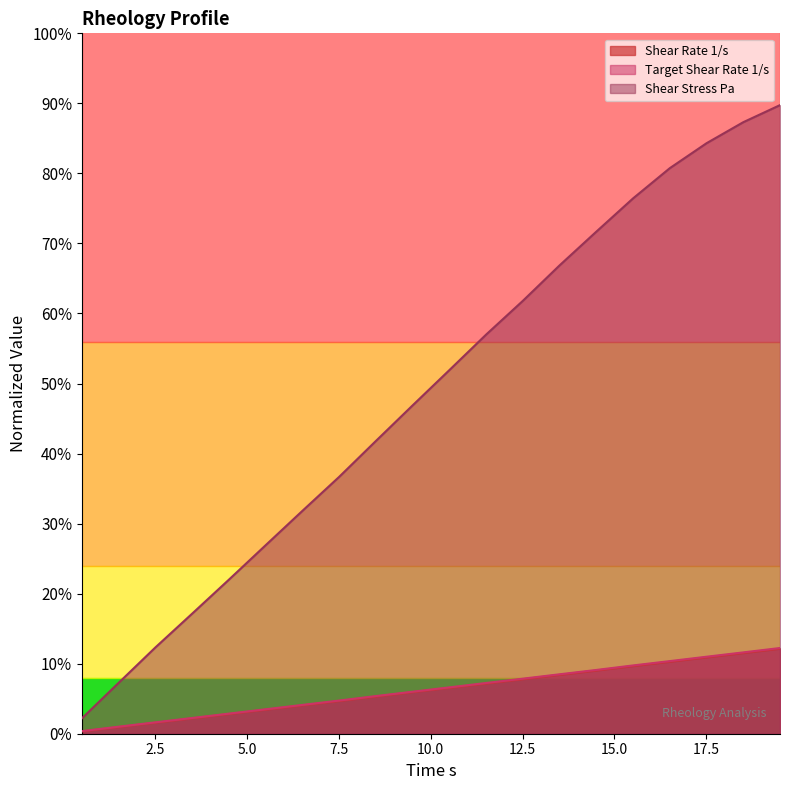

What is the difference between the second highest and minimum values in the Shear Stress Pa series?

85.1